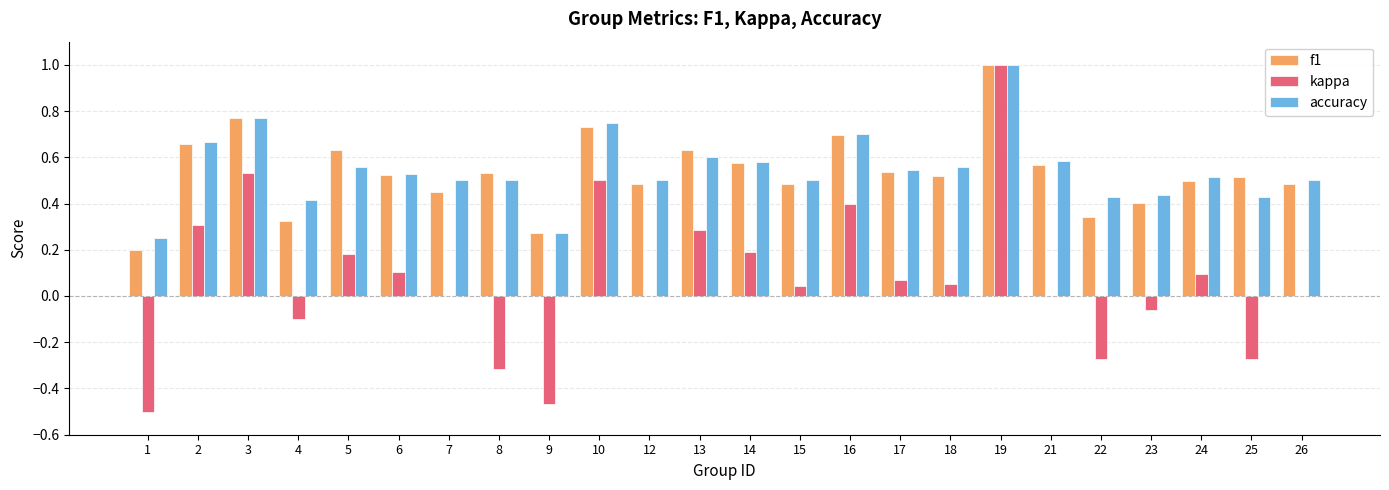

How many distinct data groups are displayed?

3